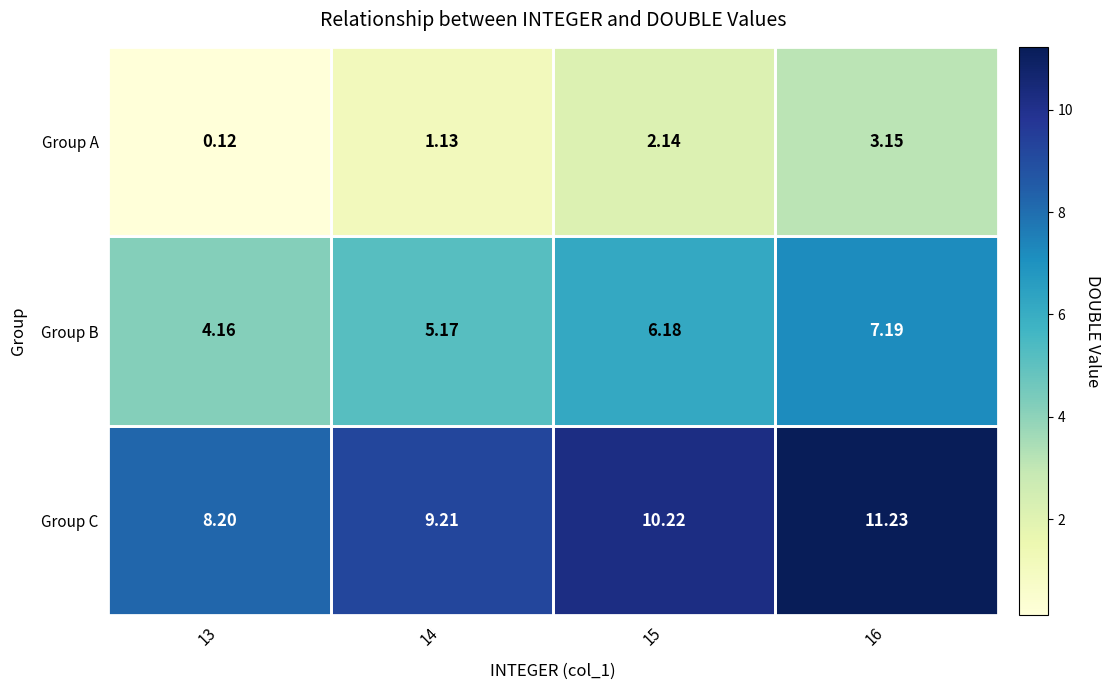

Is the value of Group A at 15 greater than the value of Group C at 15?

No